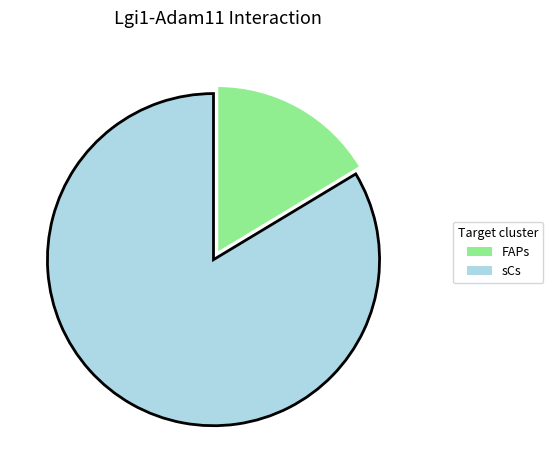

Which has a higher value, FAPs or sCs?

sCs